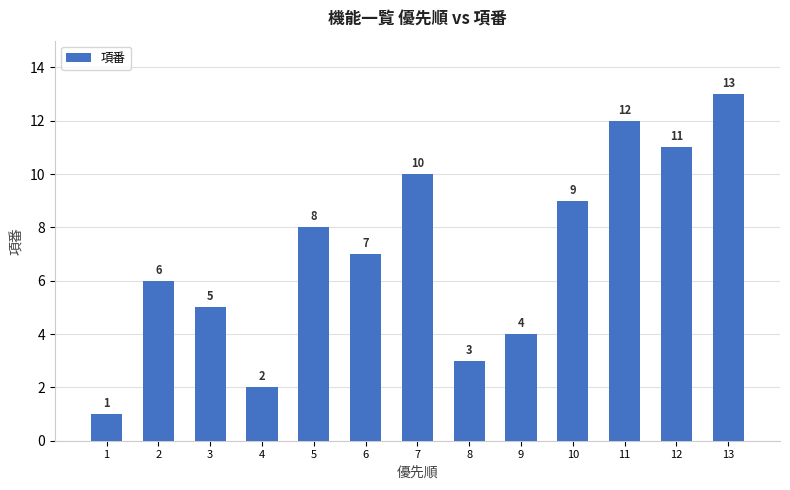

Is it true that the value at 13 is 13?

True